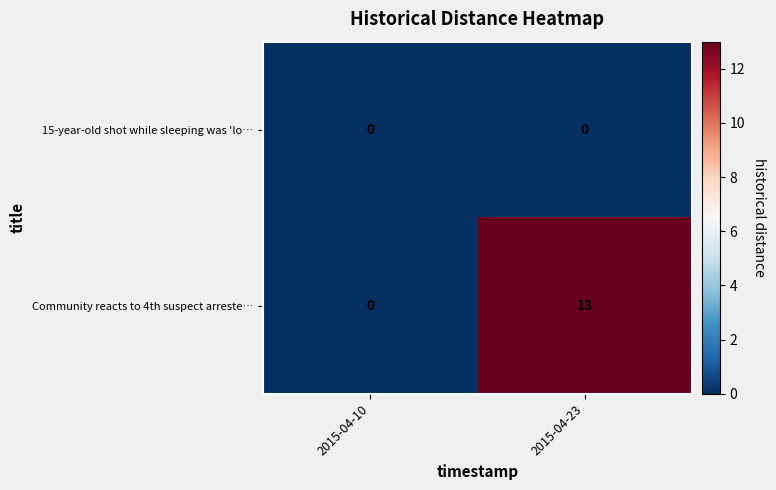

Between 2015-04-10 and 2015-04-23, which series saw the biggest shift?

Community reacts to 4th suspect arreste…